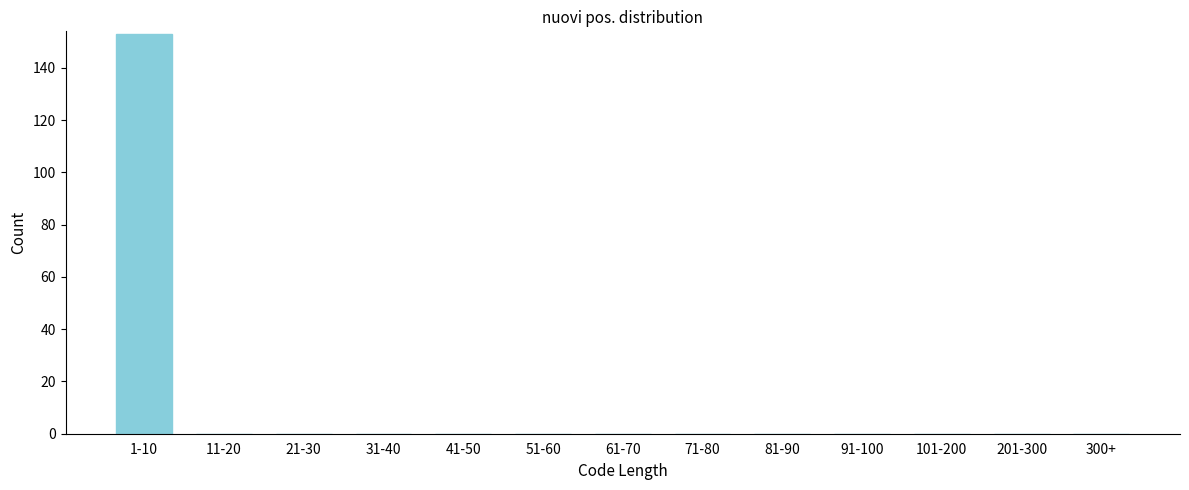

Reading left to right, transcribe all the data shown in this chart.

1-10=153	11-20=0	21-30=0	31-40=0	41-50=0	51-60=0	61-70=0	71-80=0	81-90=0	91-100=0	101-200=0	201-300=0	300+=0